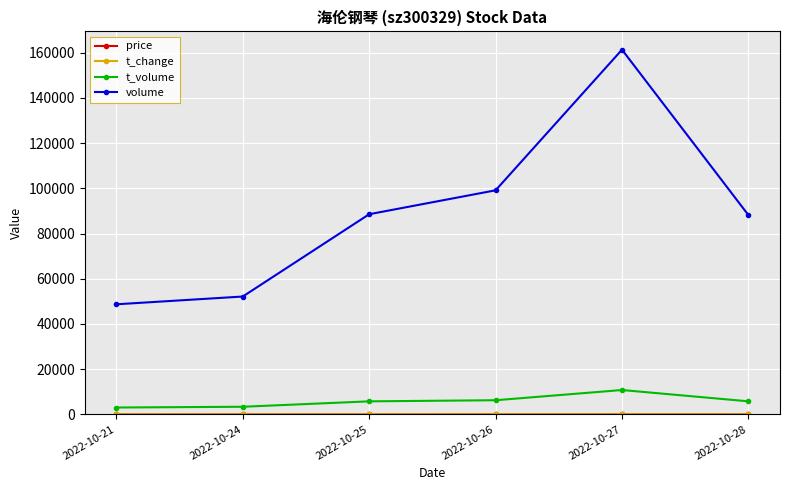

How many lines are shown in the chart?

4